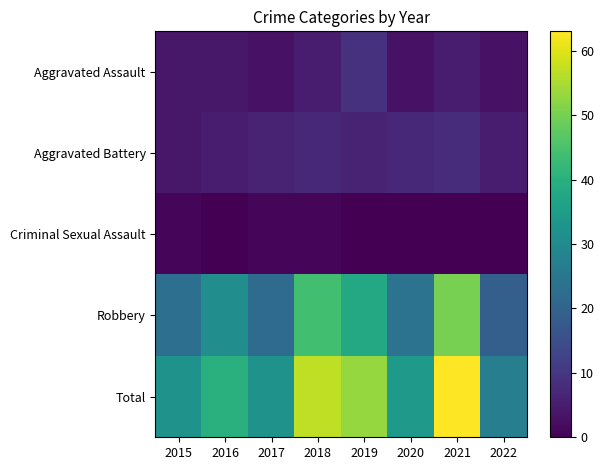

At which category is the sum across all series the highest?

2021